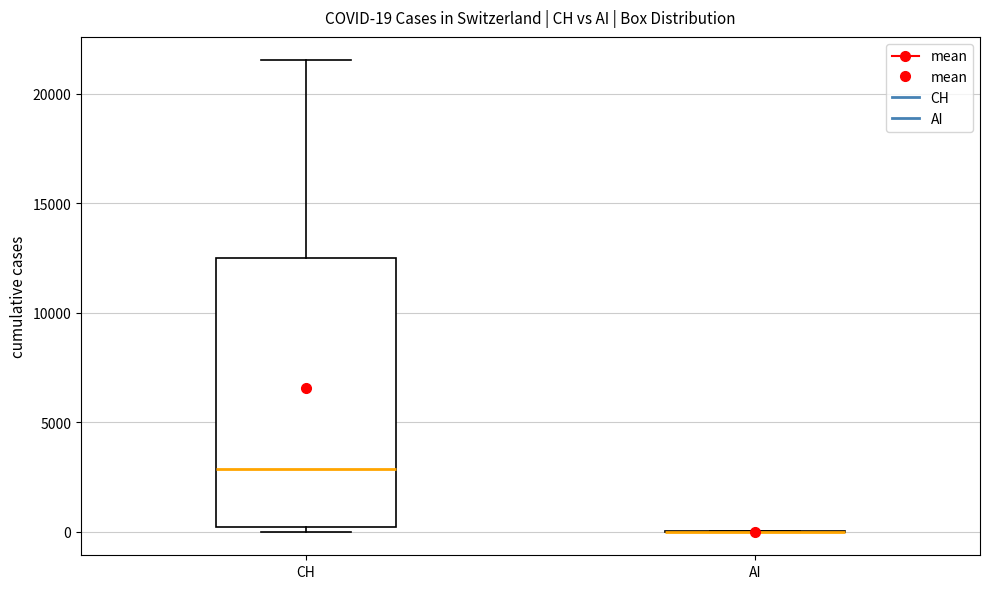

Comparing the boxes themselves (not the whiskers), which one is the tallest?

CH